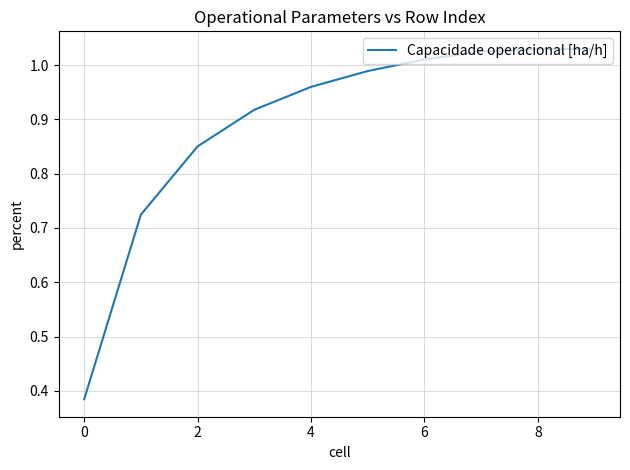

What is the difference between the maximum and minimum values?

0.6